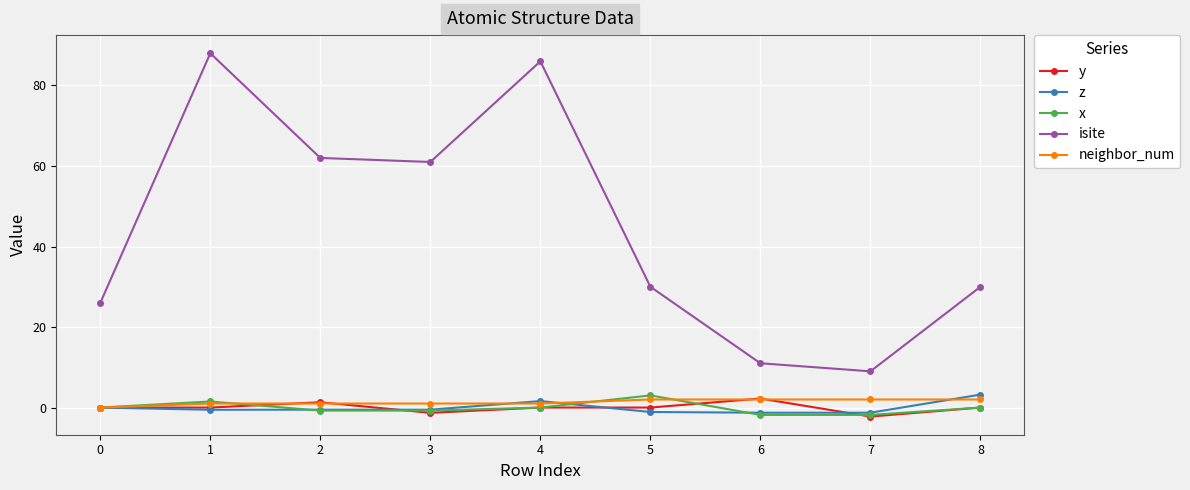

Is the value of y at 5 greater than the value of x at 5?

No